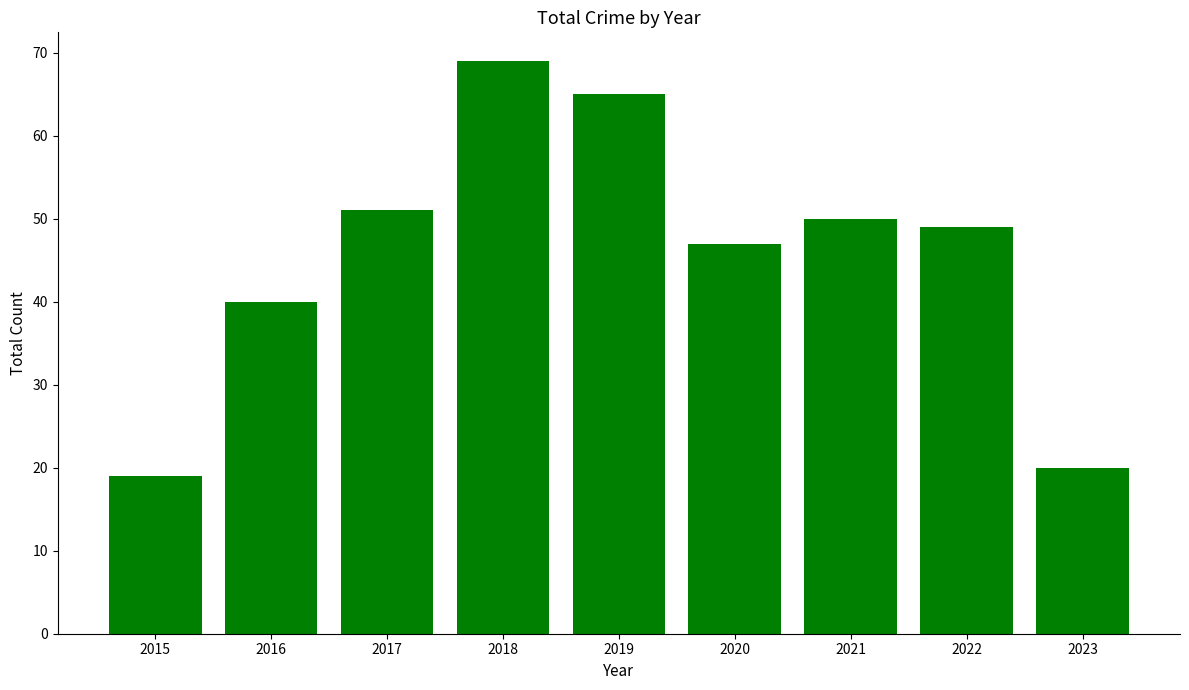

Between 2022 and 2018, which is larger?

2018